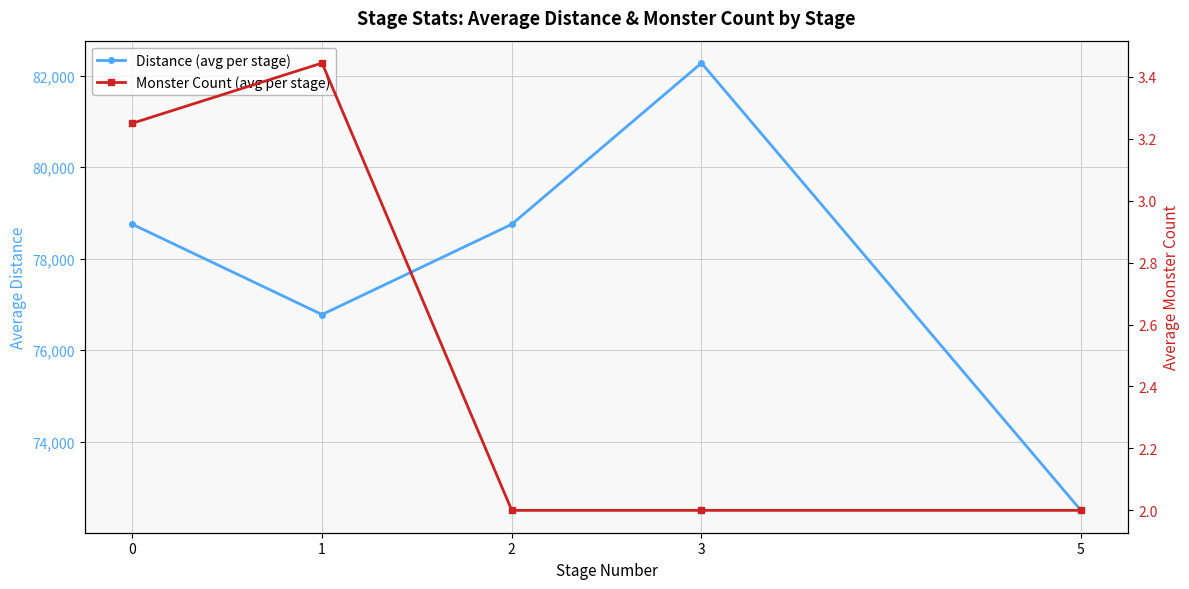

Does the chart display data point markers on the line(s)?

Yes